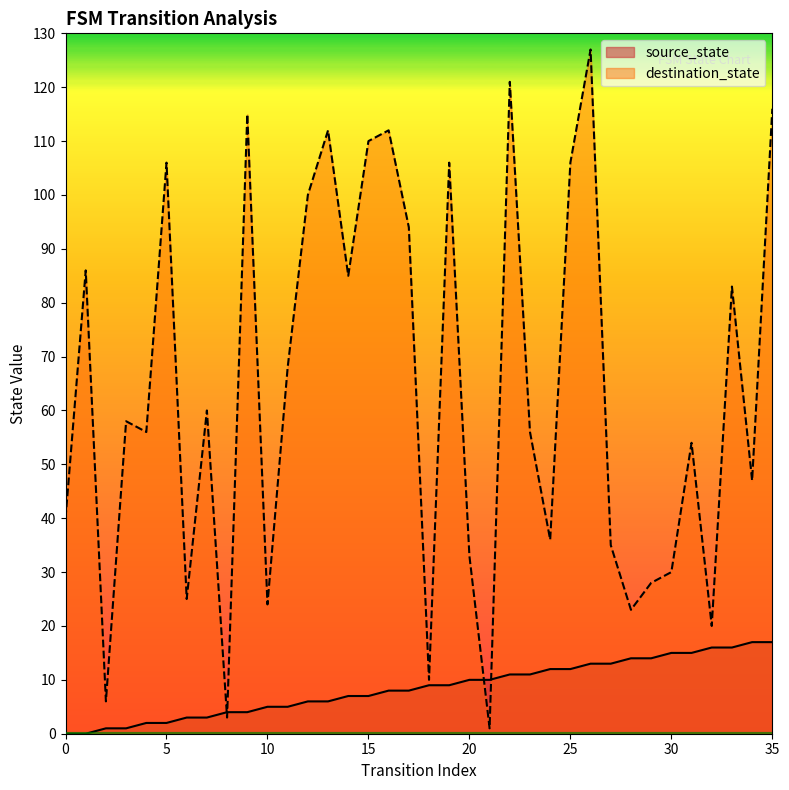

Which series has the largest range (max minus min)?

destination_state